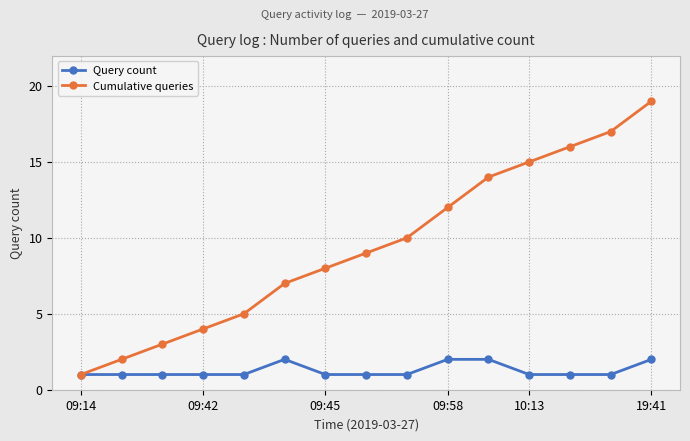

How many lines are shown in the chart?

2